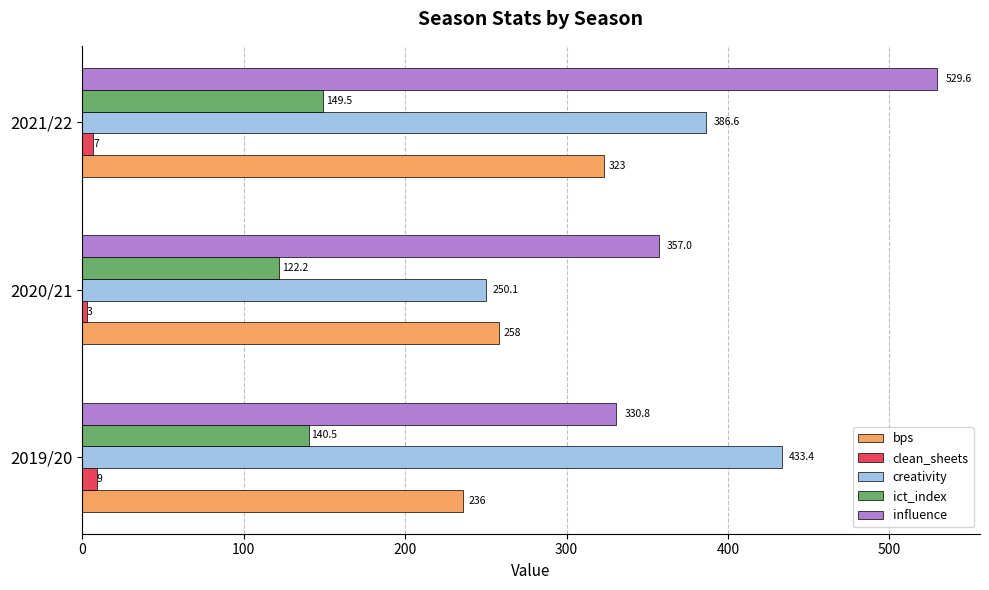

What is the difference between the maximum and minimum values in the clean_sheets series?

6.0